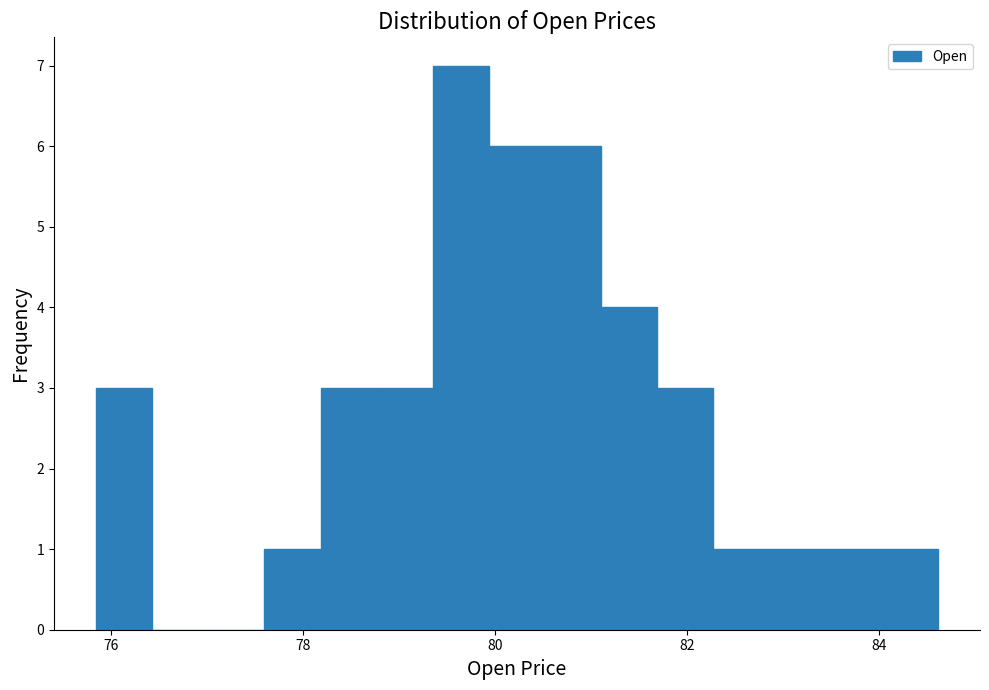

Read against the x-axis, roughly where is the centre of the tallest bar?

79.6